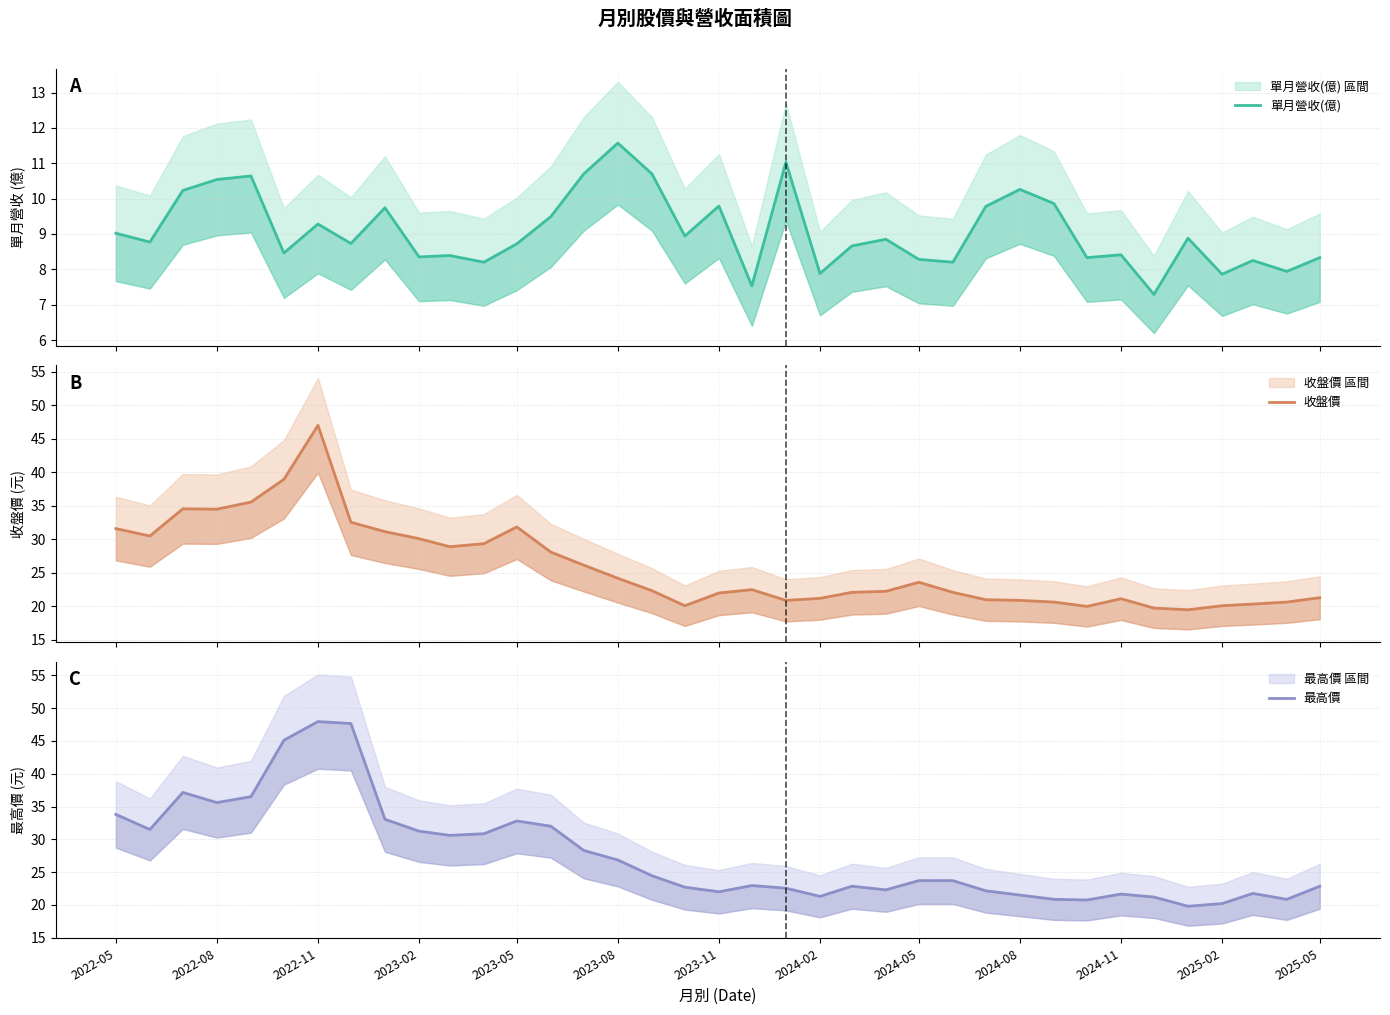

True or false: 最高價 has more than 0 interior local peaks.

True